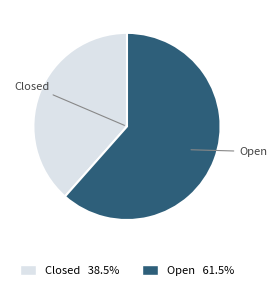

Rank the categories by value from highest to lowest.

Open, Closed